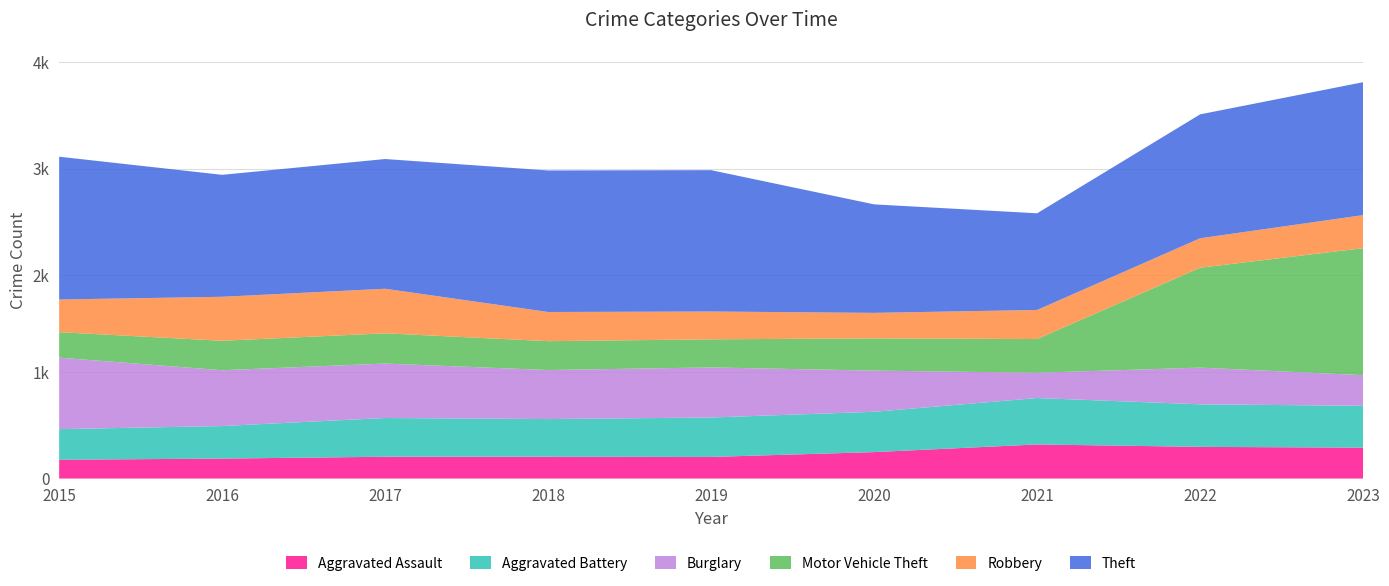

Reading left to right, list all the values displayed in this chart.

Aggravated Assault: 194	206	225	225	223	273	352	327	319
Aggravated Battery: 316	336	400	389	407	416	479	439	432
Burglary: 738	576	562	506	517	425	261	379	316
Motor Vehicle Theft: 263	304	312	298	290	333	348	1031	1311
Robbery: 337	454	460	301	287	263	300	304	341
Theft: 1474	1259	1339	1461	1459	1120	998	1279	1372